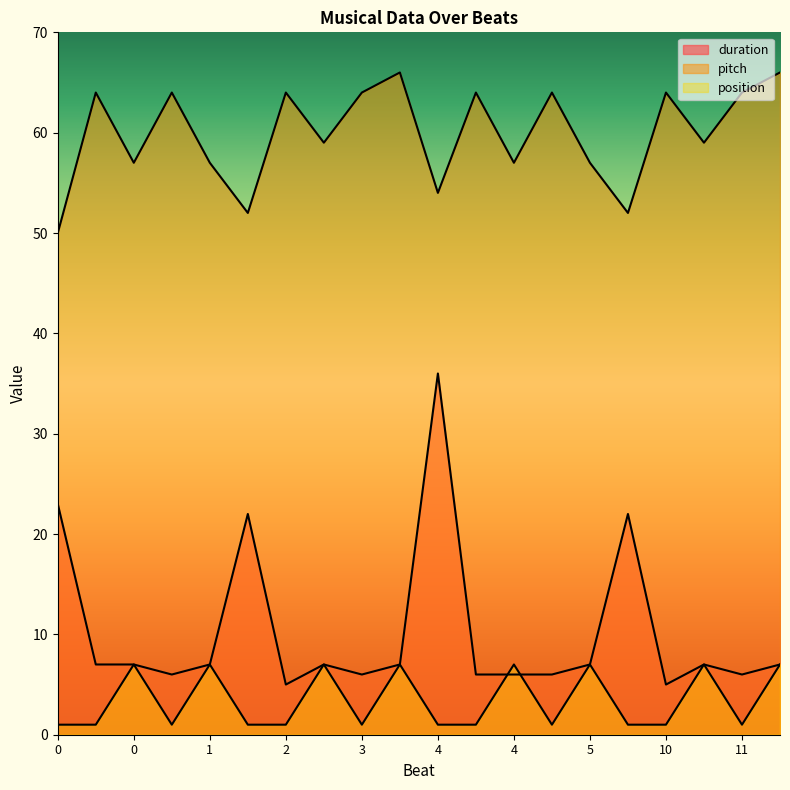

What is the maximum value shown in the chart?

66